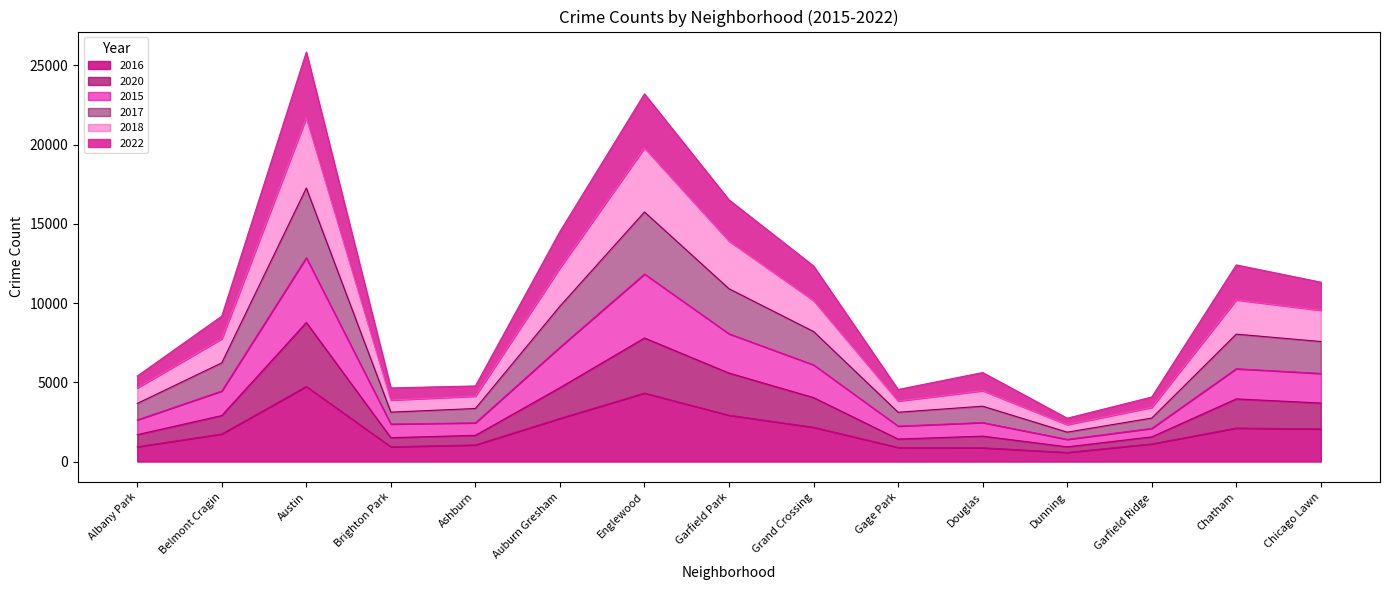

What is the difference between the highest and lowest values at Dunning?

2160